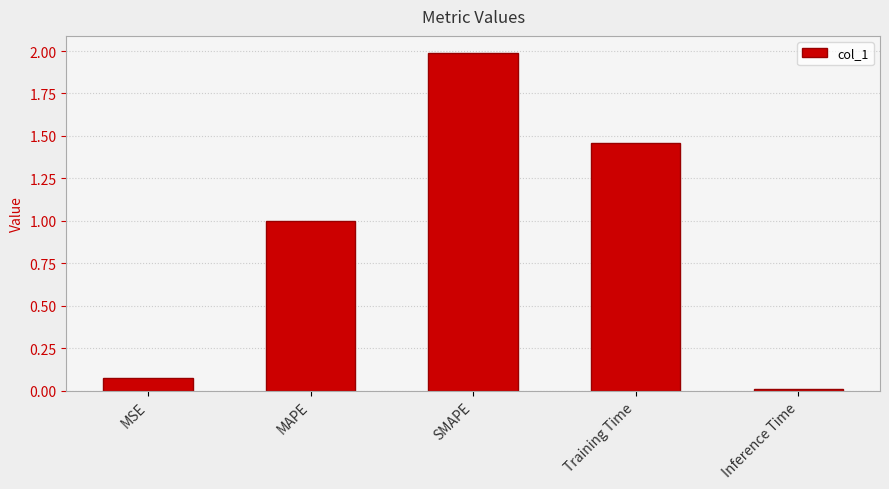

What is the average value?

0.9